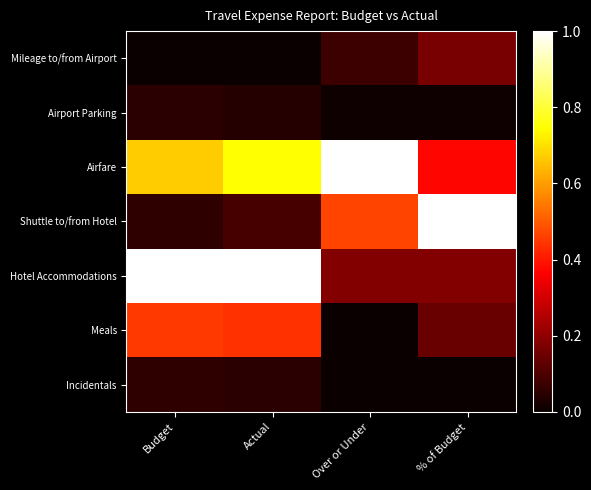

Which series has the largest total across all categories?

Airfare